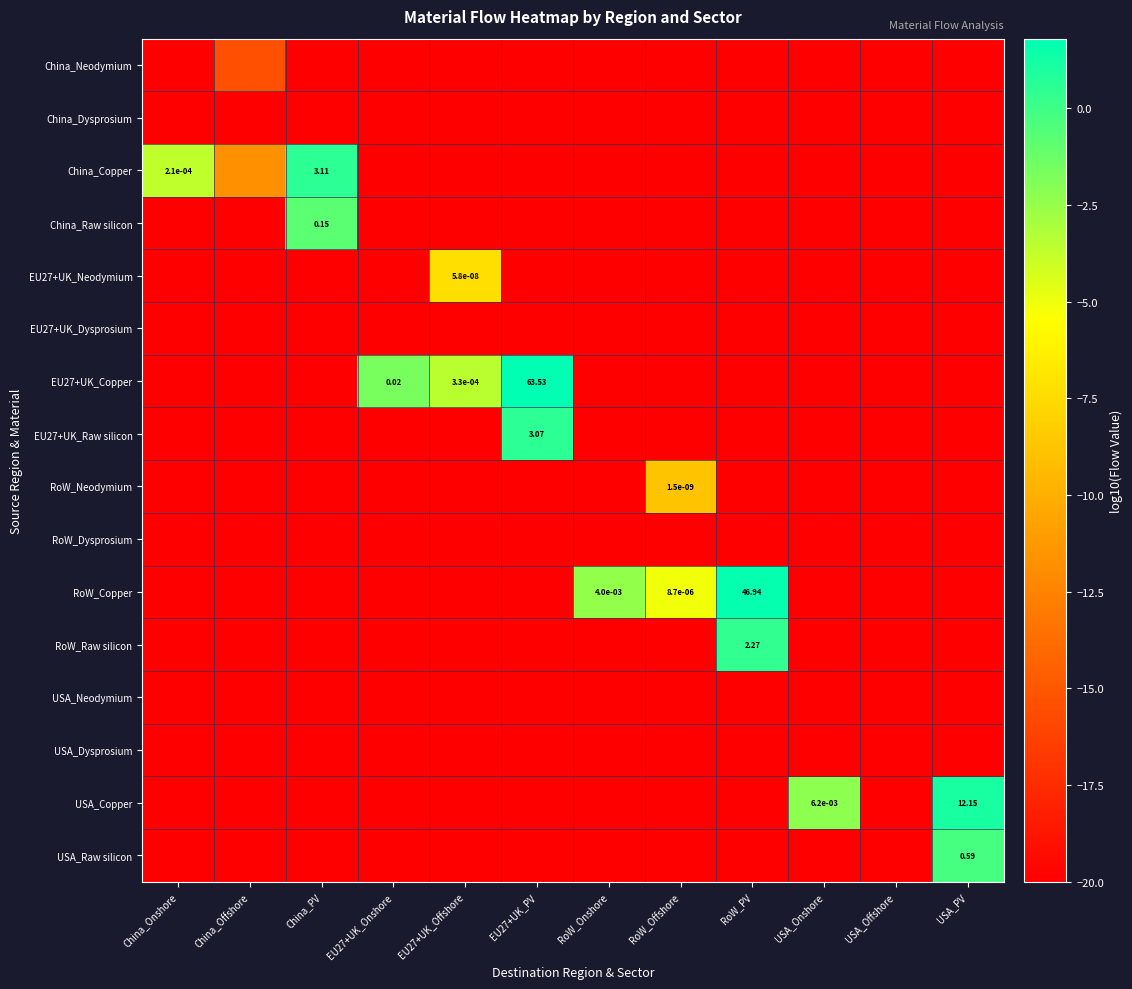

At which category is the sum across all series the highest?

EU27+UK_PV